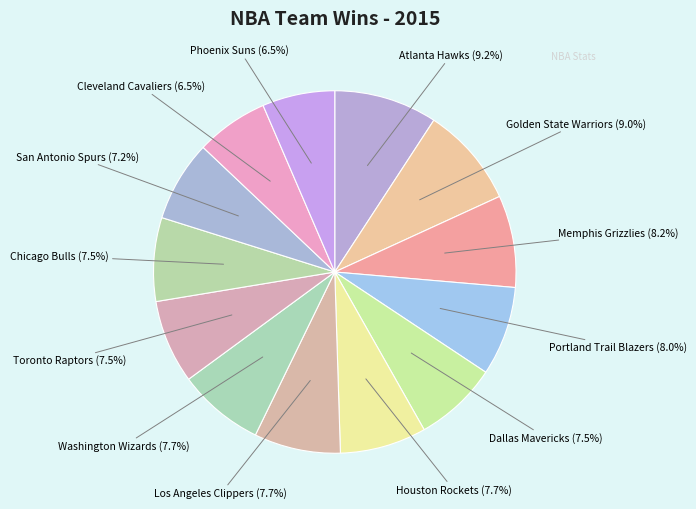

Is there any slice that represents more than half of the pie?

No